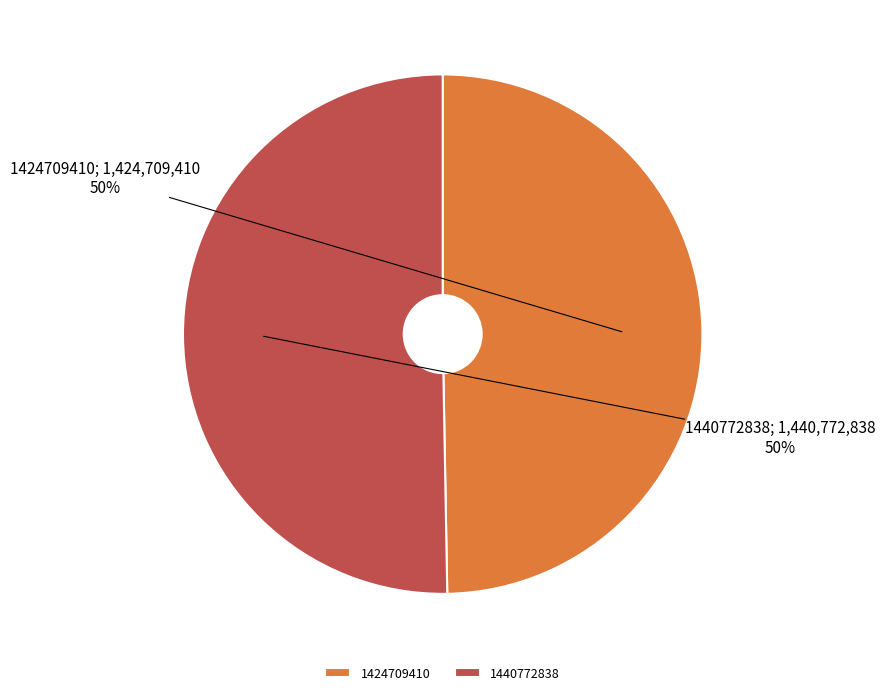

Do 1440772838 and 1424709410 together represent more than half of the pie?

Yes